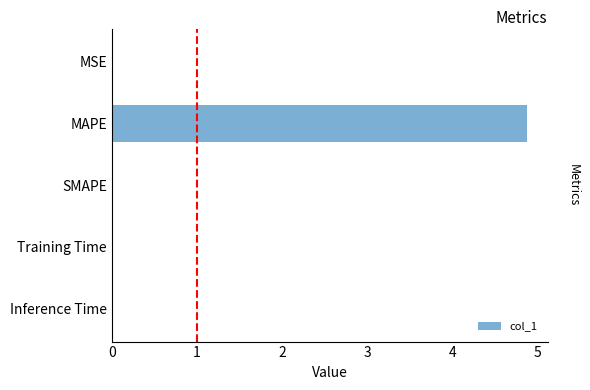

True or false: the data shows 4.9 at MAPE.

True